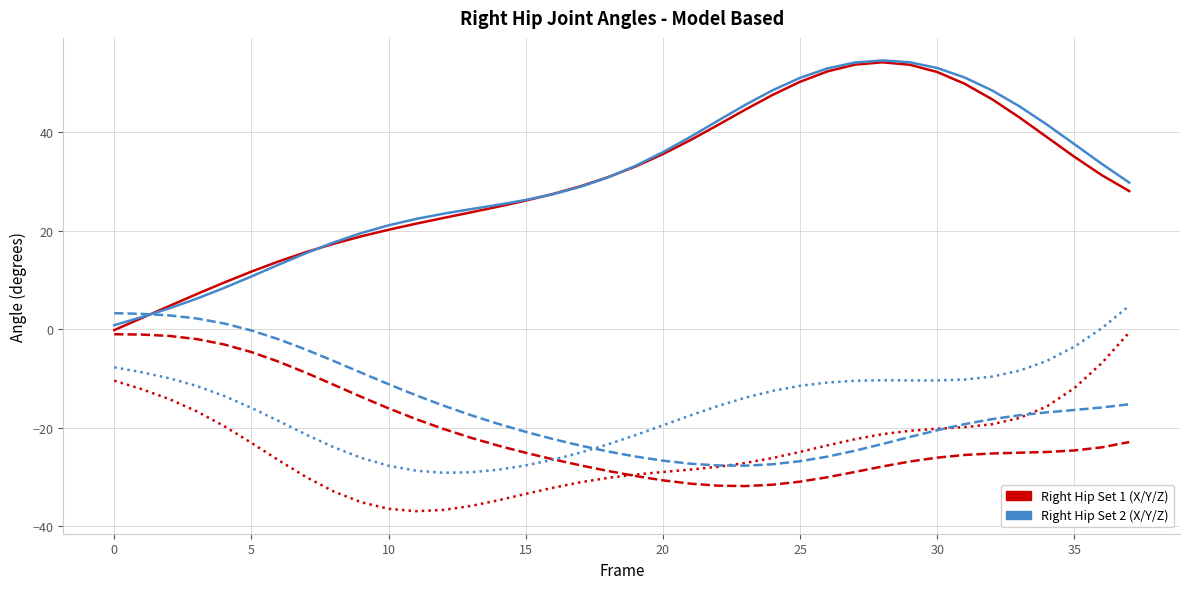

What is the greatest value displayed?

54.5